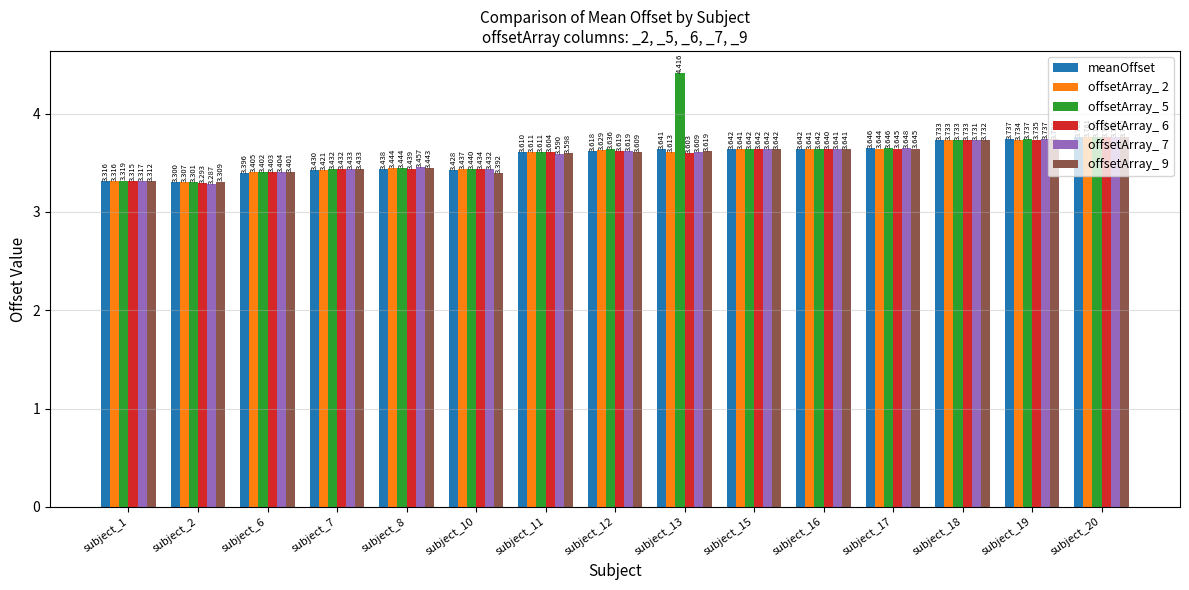

Between subject_6 and subject_17, which series saw the biggest shift?

meanOffset